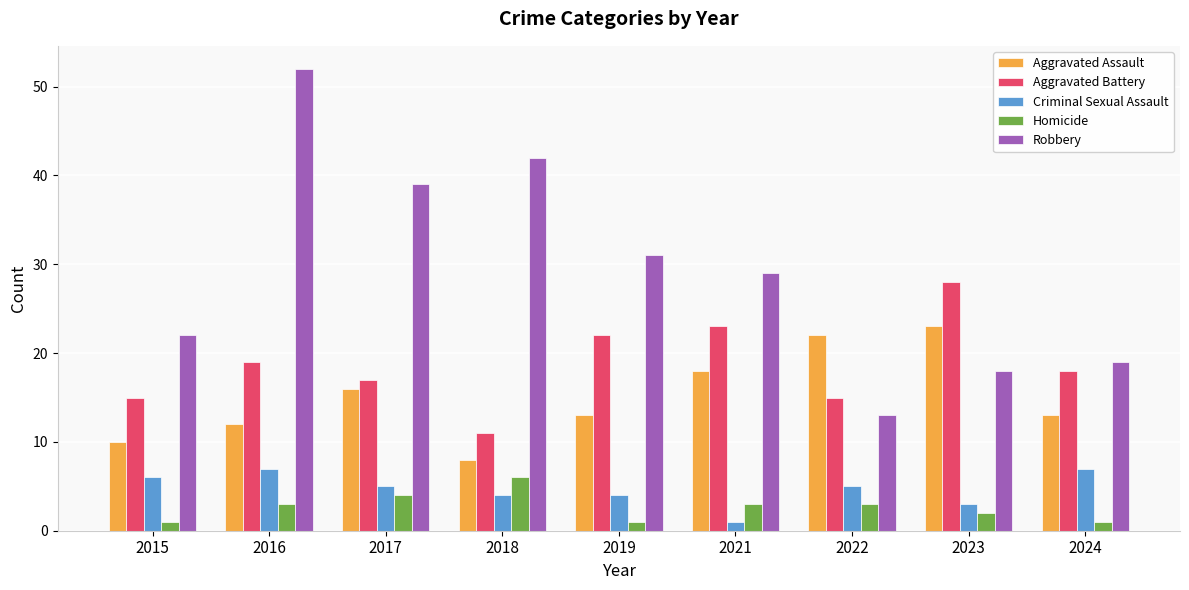

What are all the series names shown in the legend?

Aggravated Assault, Aggravated Battery, Criminal Sexual Assault, Homicide, Robbery